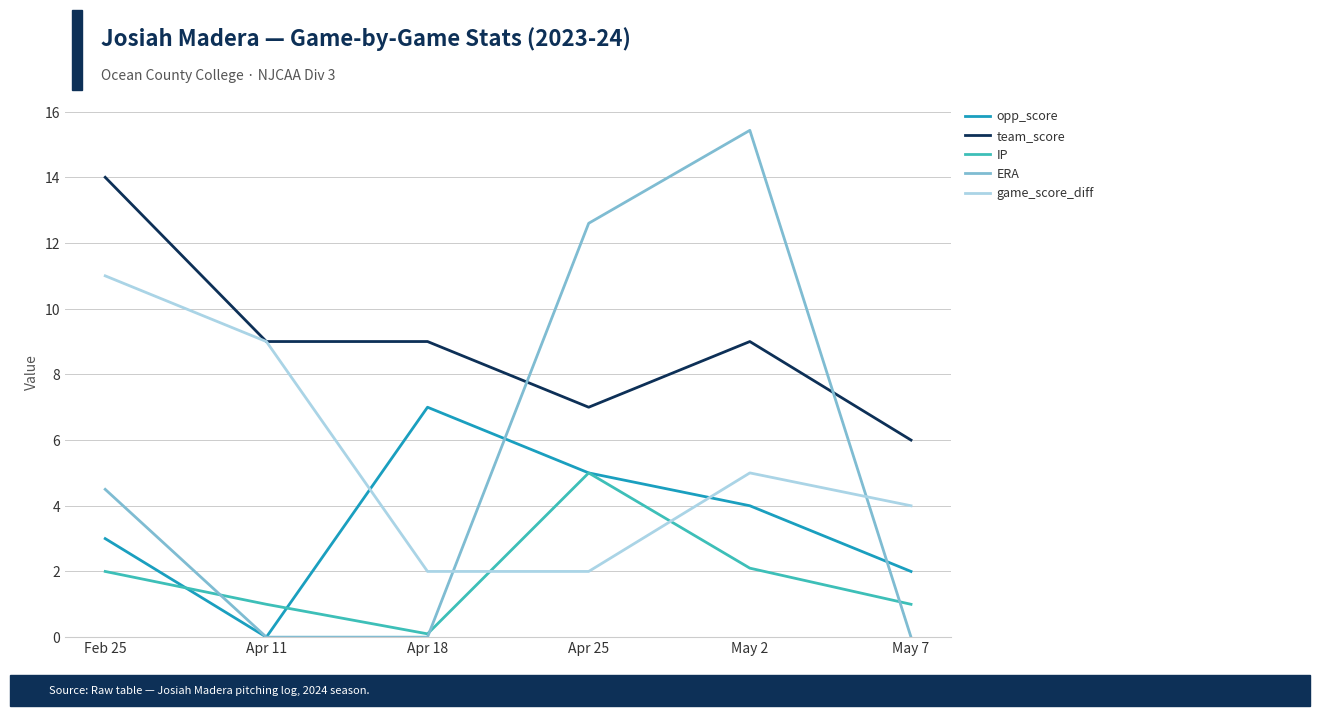

What position from the left is Apr 18?

3